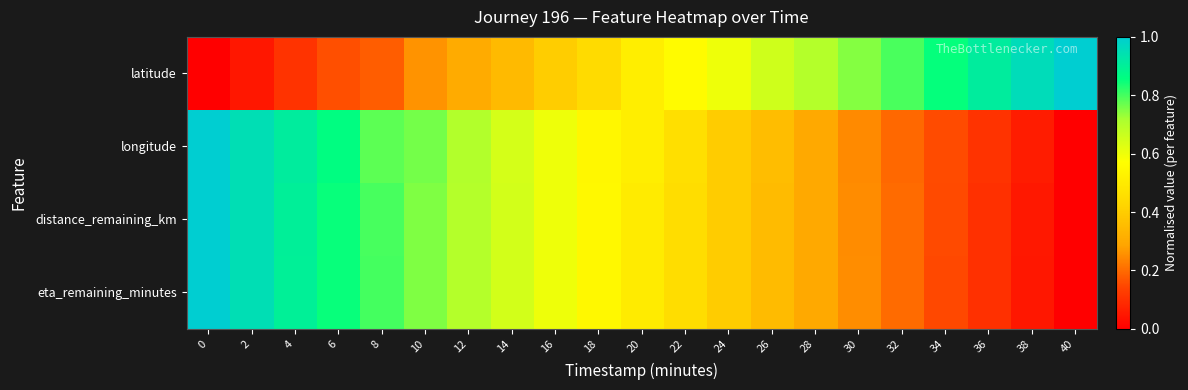

Reading left to right, list all the values displayed in this chart.

latitude: 0=0.0	2=0.0	4=0.1	6=0.2	8=0.2	10=0.3	12=0.3	14=0.3	16=0.4	18=0.4	20=0.5	22=0.6	24=0.6	26=0.7	28=0.7	30=0.7	32=0.8	34=0.9	36=0.9	38=1.0	40=1.0
longitude: 0=1.0	2=0.9	4=0.9	6=0.9	8=0.8	10=0.8	12=0.7	14=0.6	16=0.6	18=0.5	20=0.5	22=0.5	24=0.4	26=0.4	28=0.3	30=0.2	32=0.2	34=0.2	36=0.1	38=0.1	40=0.0
distance_remaining_km: 0=1.0	2=0.9	4=0.9	6=0.9	8=0.8	10=0.8	12=0.7	14=0.6	16=0.6	18=0.5	20=0.5	22=0.5	24=0.4	26=0.4	28=0.3	30=0.2	32=0.2	34=0.2	36=0.1	38=0.1	40=0.0
eta_remaining_minutes: 0=1.0	2=0.9	4=0.9	6=0.8	8=0.8	10=0.8	12=0.7	14=0.6	16=0.6	18=0.6	20=0.5	22=0.5	24=0.4	26=0.3	28=0.3	30=0.2	32=0.2	34=0.1	36=0.1	38=0.0	40=0.0